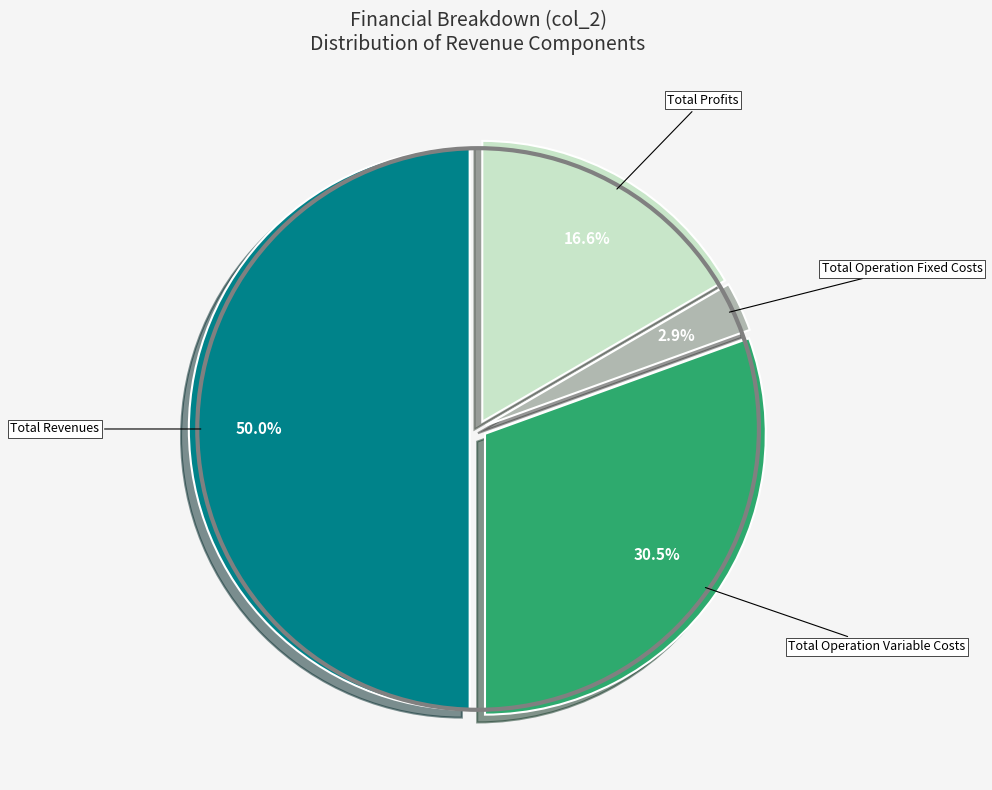

How many segments does this pie chart have?

4